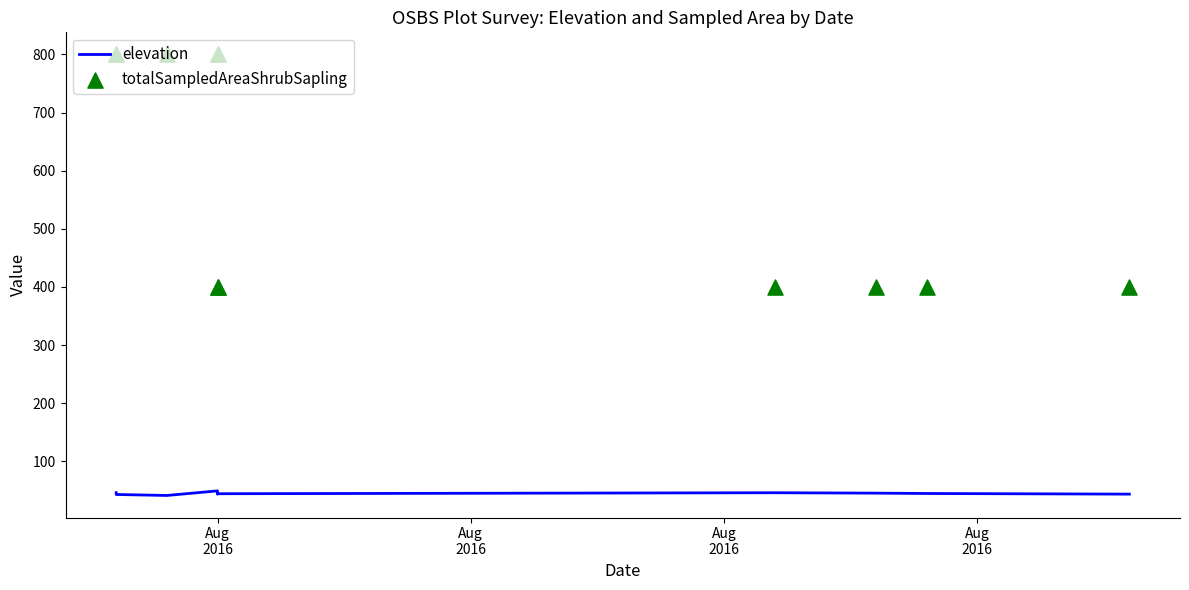

Which series has the largest total across all categories?

totalSampledAreaShrubSapling